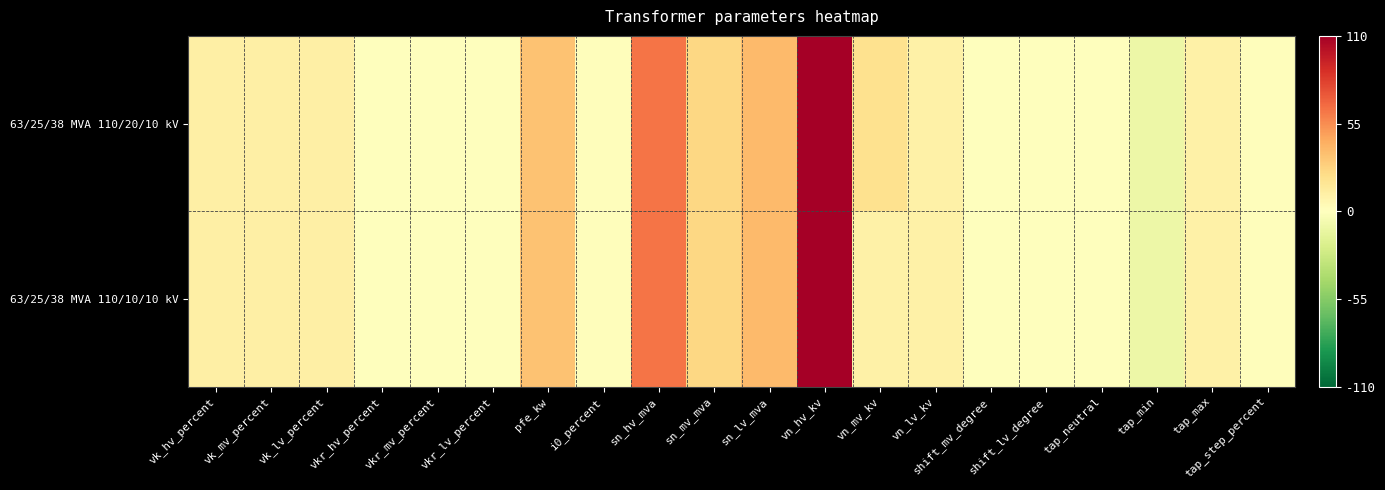

Reading left to right, transcribe all the data shown in this chart.

63/25/38 MVA 110/20/10 kV: vk_hv_percent=10.4	vk_mv_percent=10.4	vk_lv_percent=10.4	vkr_hv_percent=0.3	vkr_mv_percent=0.3	vkr_lv_percent=0.3	pfe_kw=35.0	i0_percent=0.9	sn_hv_mva=63.0	sn_mv_mva=25.0	sn_lv_mva=38.0	vn_hv_kv=110.0	vn_mv_kv=20.0	vn_lv_kv=10.0	shift_mv_degree=0.0	shift_lv_degree=0.0	tap_neutral=0.0	tap_min=-10.0	tap_max=10.0	tap_step_percent=1.2
63/25/38 MVA 110/10/10 kV: vk_hv_percent=10.4	vk_mv_percent=10.4	vk_lv_percent=10.4	vkr_hv_percent=0.3	vkr_mv_percent=0.3	vkr_lv_percent=0.3	pfe_kw=35.0	i0_percent=0.9	sn_hv_mva=63.0	sn_mv_mva=25.0	sn_lv_mva=38.0	vn_hv_kv=110.0	vn_mv_kv=10.0	vn_lv_kv=10.0	shift_mv_degree=0.0	shift_lv_degree=0.0	tap_neutral=0.0	tap_min=-10.0	tap_max=10.0	tap_step_percent=1.2